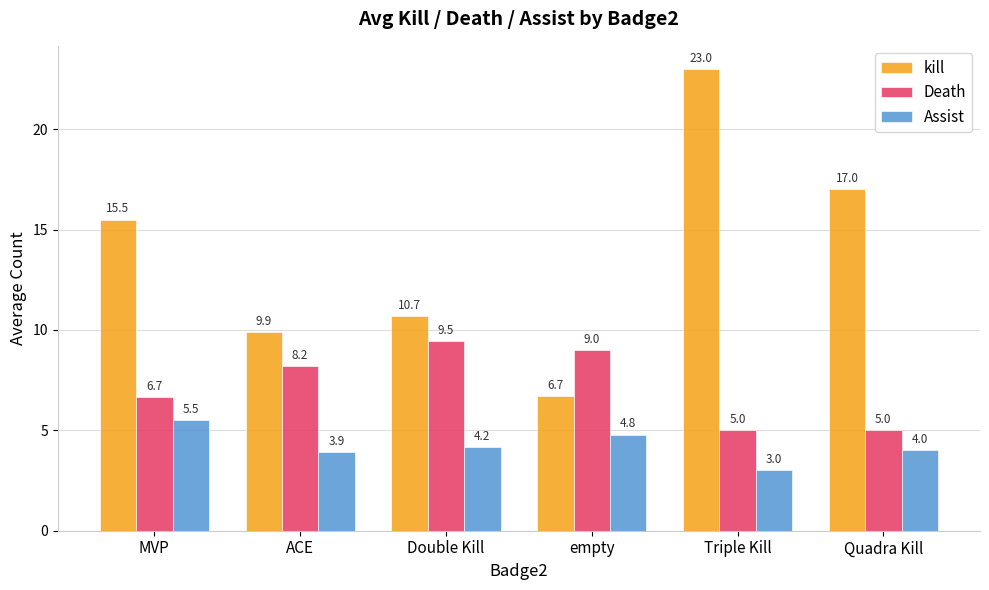

What is the label of the 1st bar from the right?

Quadra Kill